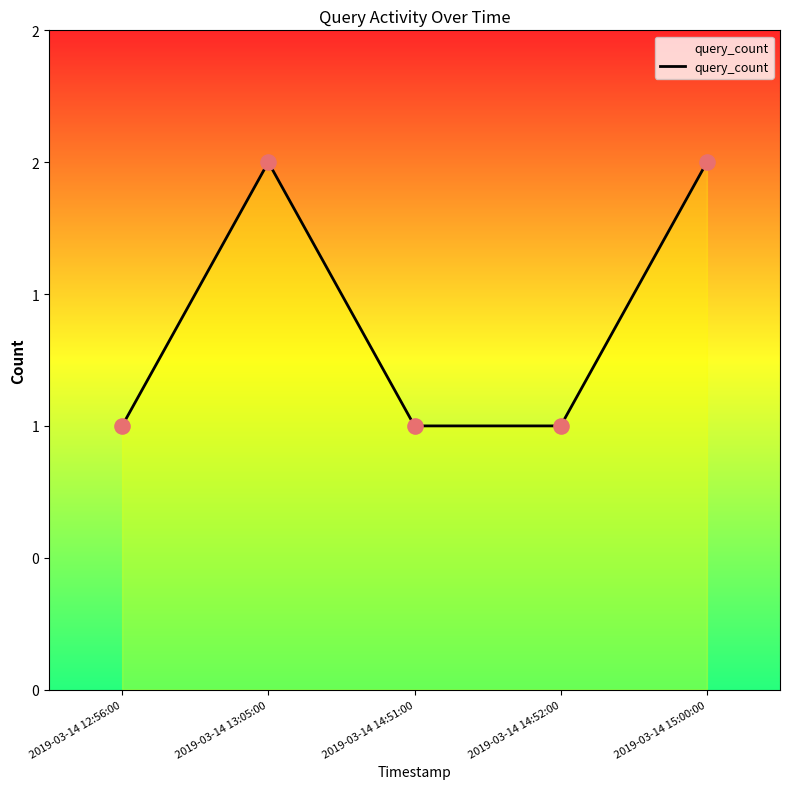

Between 2019-03-14 14:51:00 and 2019-03-14 14:52:00, which is larger?

2019-03-14 14:51:00